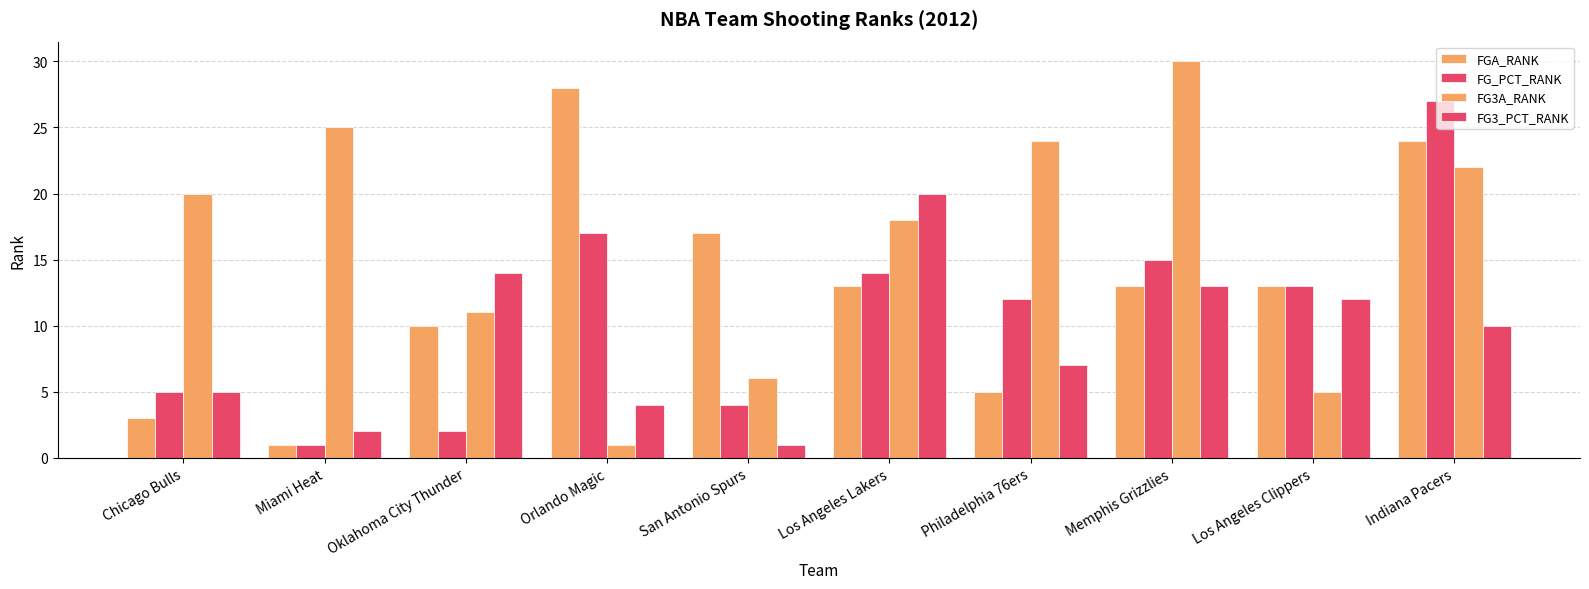

What is the label of the 4th bar from the right?

Philadelphia 76ers